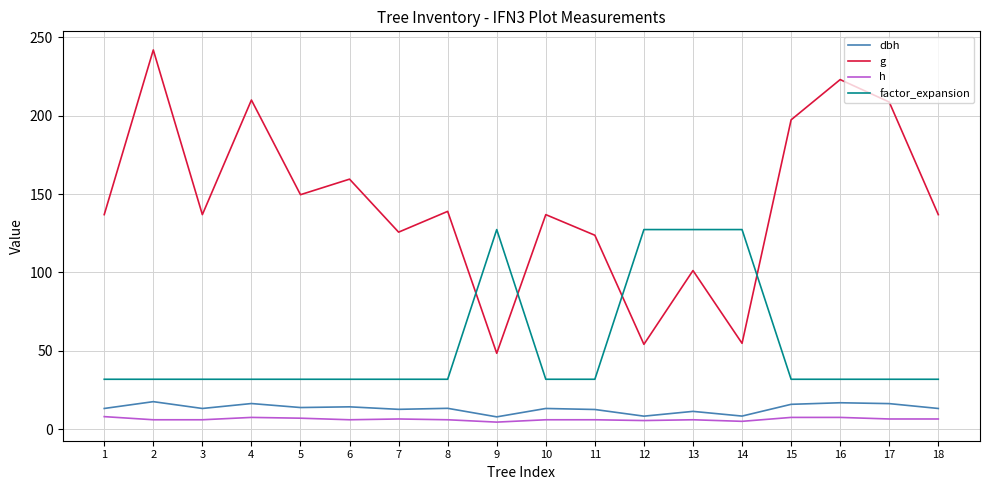

Between 13 and 18, which series saw the biggest shift?

factor_expansion